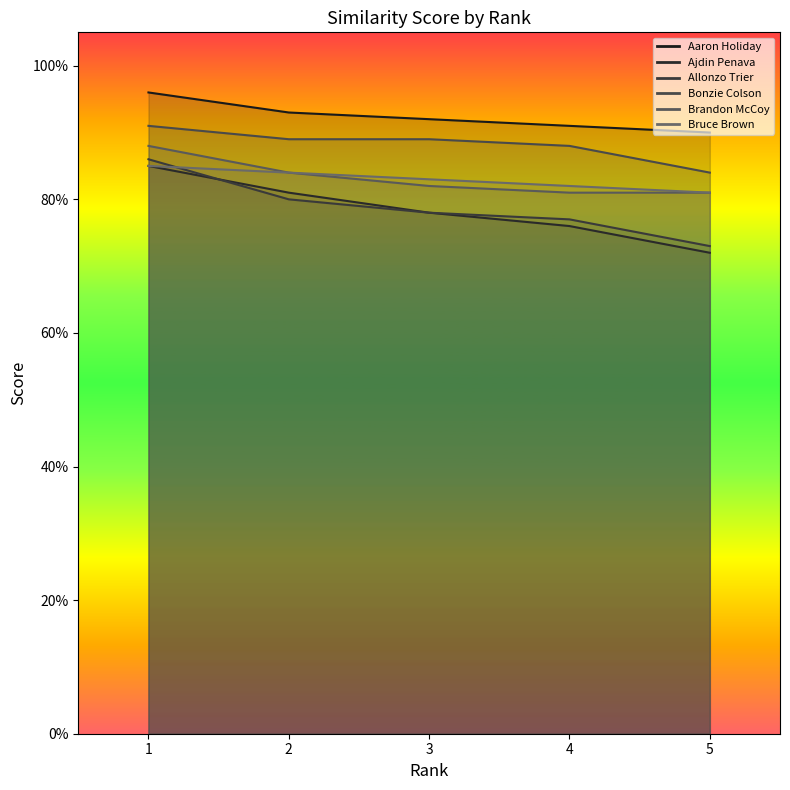

Reading right to left, list all the values displayed in this chart.

Aaron Holiday: 5=0.9	4=0.9	3=0.9	2=0.9	1=1.0
Ajdin Penava: 5=0.7	4=0.8	3=0.8	2=0.8	1=0.8
Allonzo Trier: 5=0.7	4=0.8	3=0.8	2=0.8	1=0.9
Bonzie Colson: 5=0.8	4=0.9	3=0.9	2=0.9	1=0.9
Brandon McCoy: 5=0.8	4=0.8	3=0.8	2=0.8	1=0.9
Bruce Brown: 5=0.8	4=0.8	3=0.8	2=0.8	1=0.8